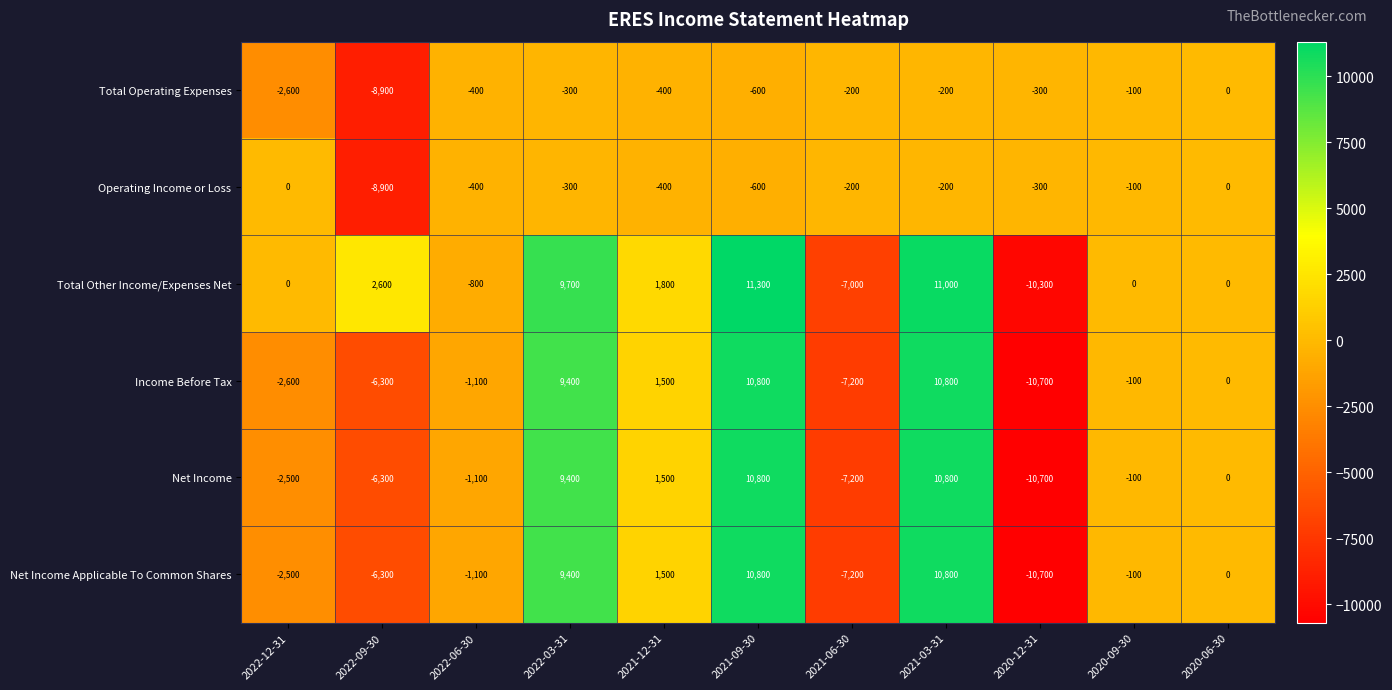

Is the value of Net Income Applicable To Common Shares at 2022-06-30 greater than the value of Net Income at 2020-09-30?

No